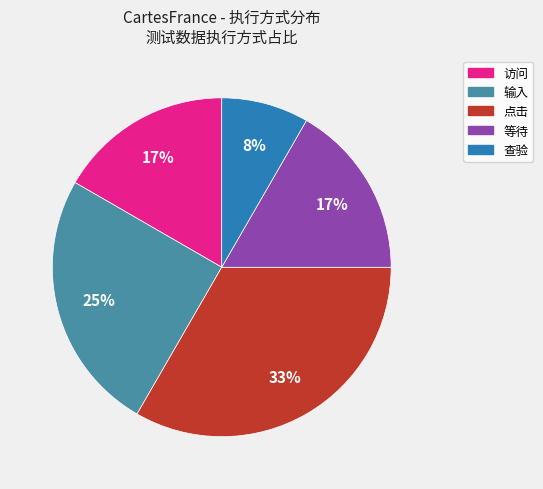

Which category has the smallest portion of the pie?

查验